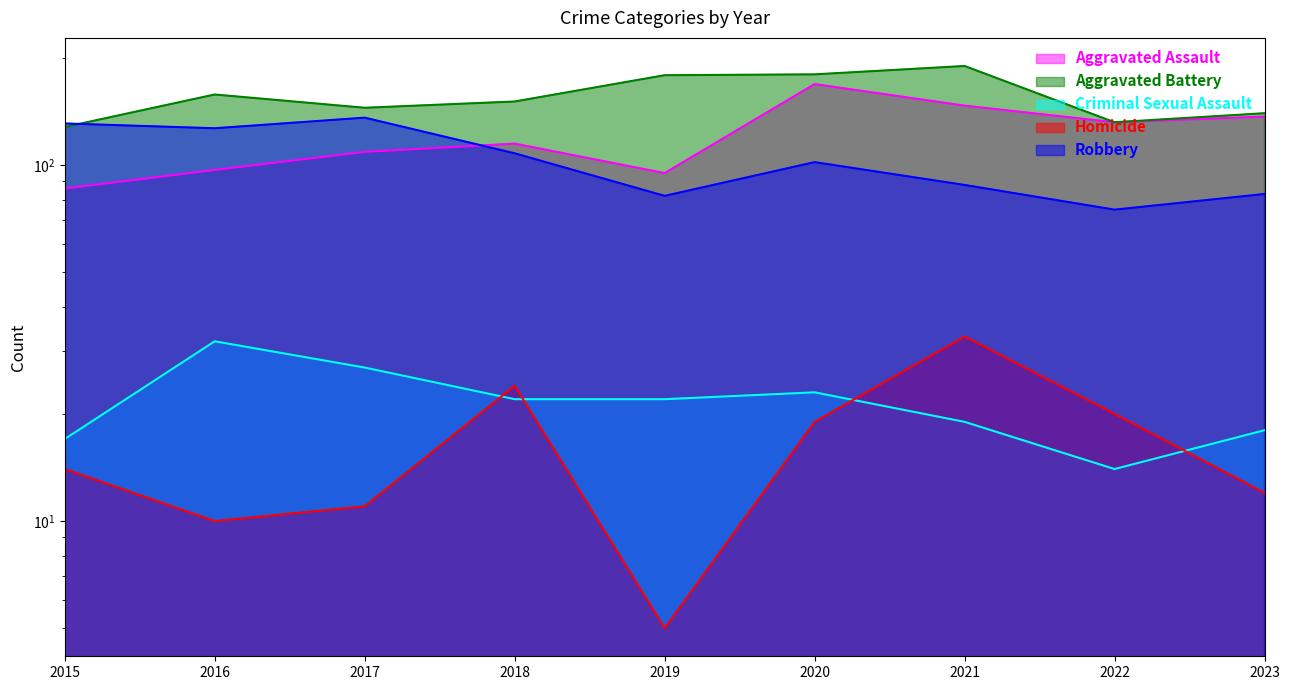

Is it true that Robbery equals 75 at 2022?

True